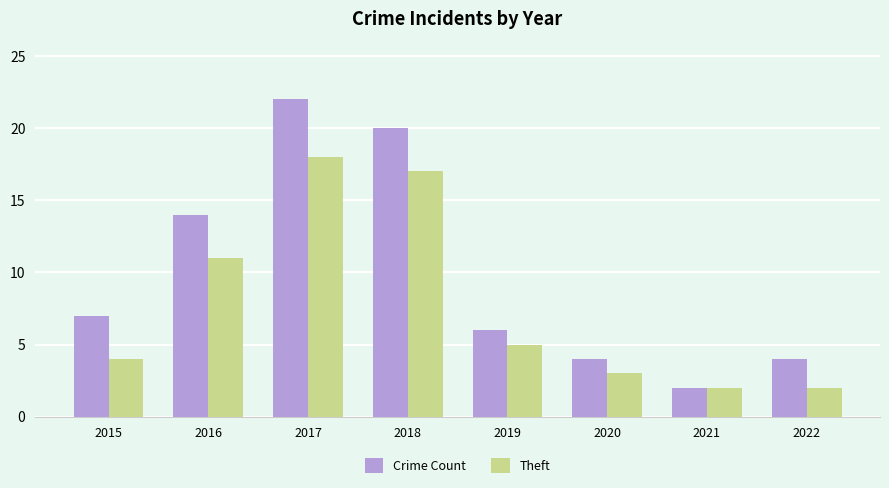

How many bars are there in each group?

2